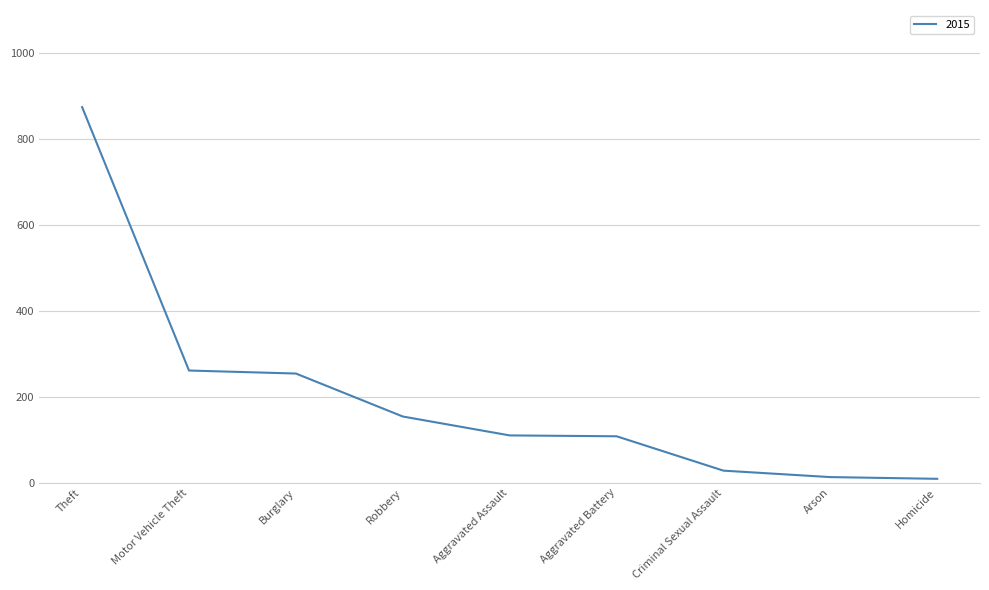

Which has a higher value, Theft or Robbery?

Theft